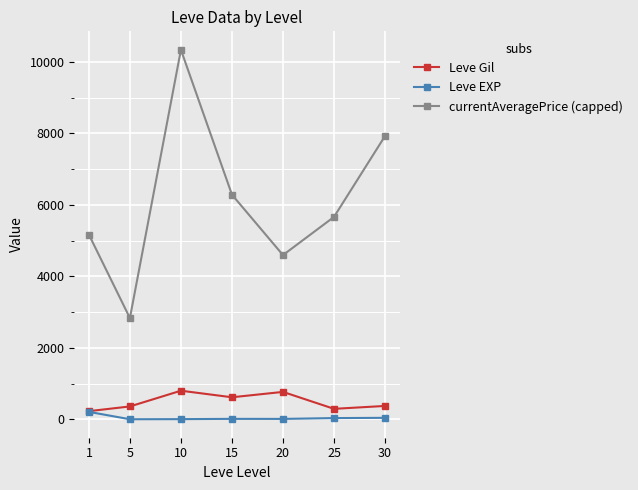

True or false: Leve EXP and currentAveragePrice (capped) cross at least once.

False